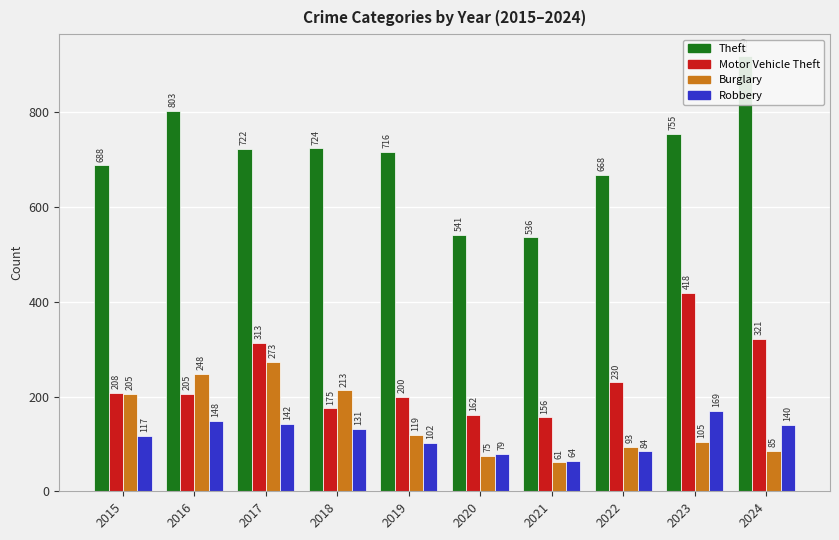

At which label does Robbery first exceed 131?

2016